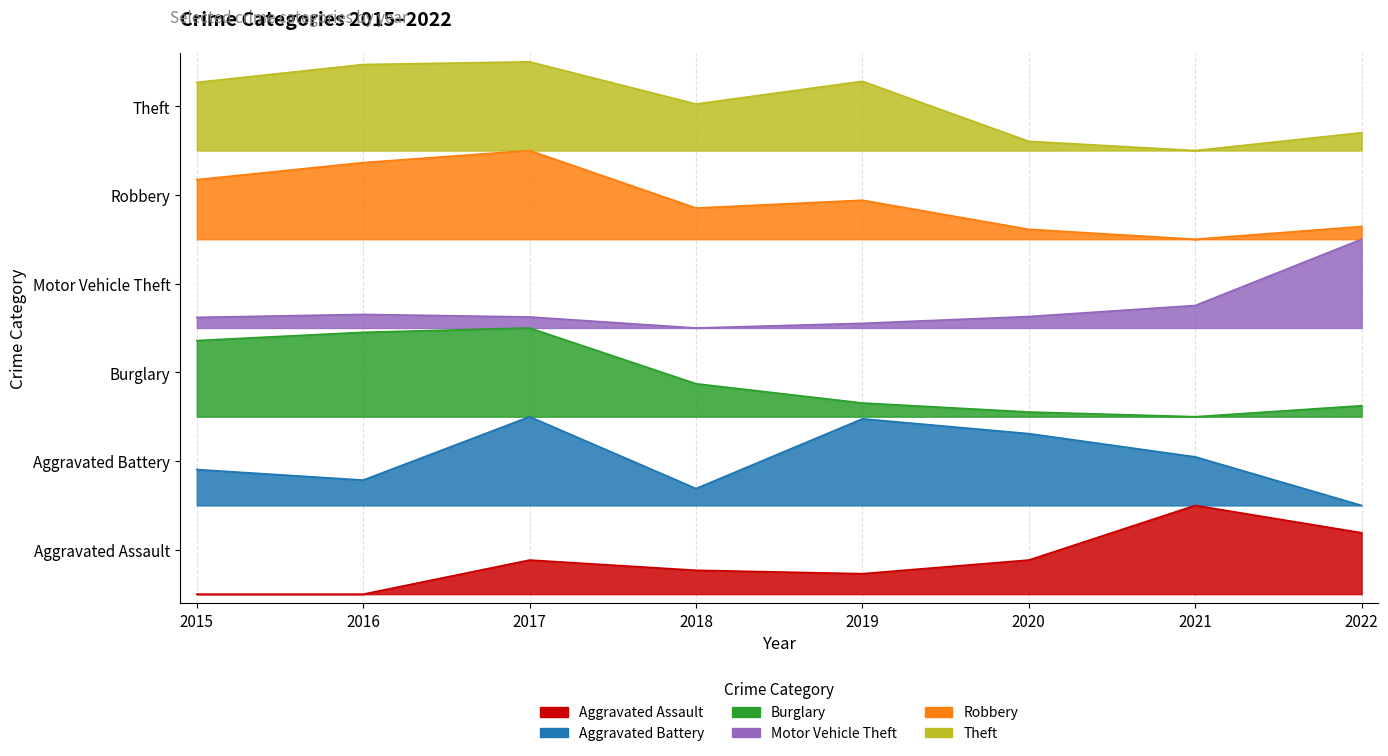

True or false: Motor Vehicle Theft has more than 2 points higher than both neighbors.

False